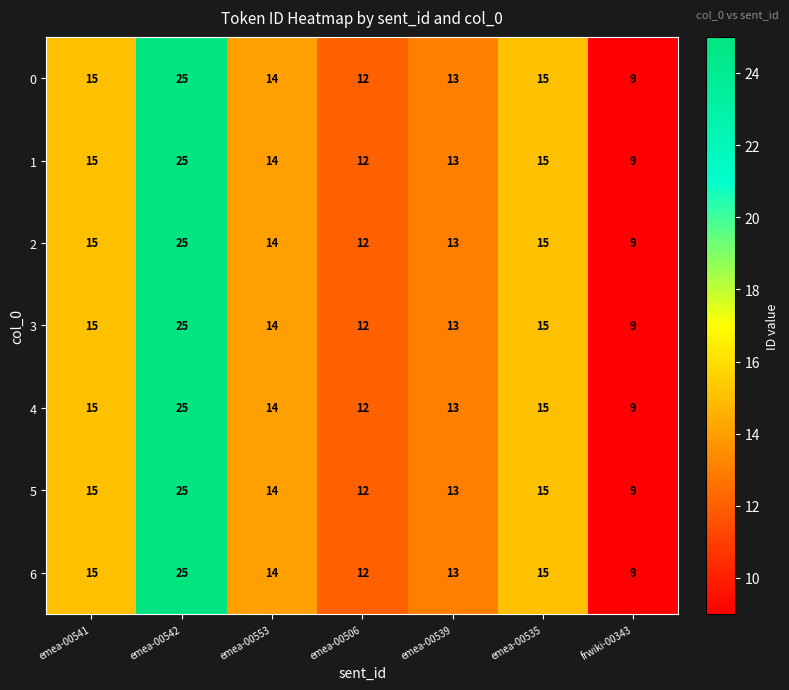

Where does the 5 series first go above 14?

emea-00541